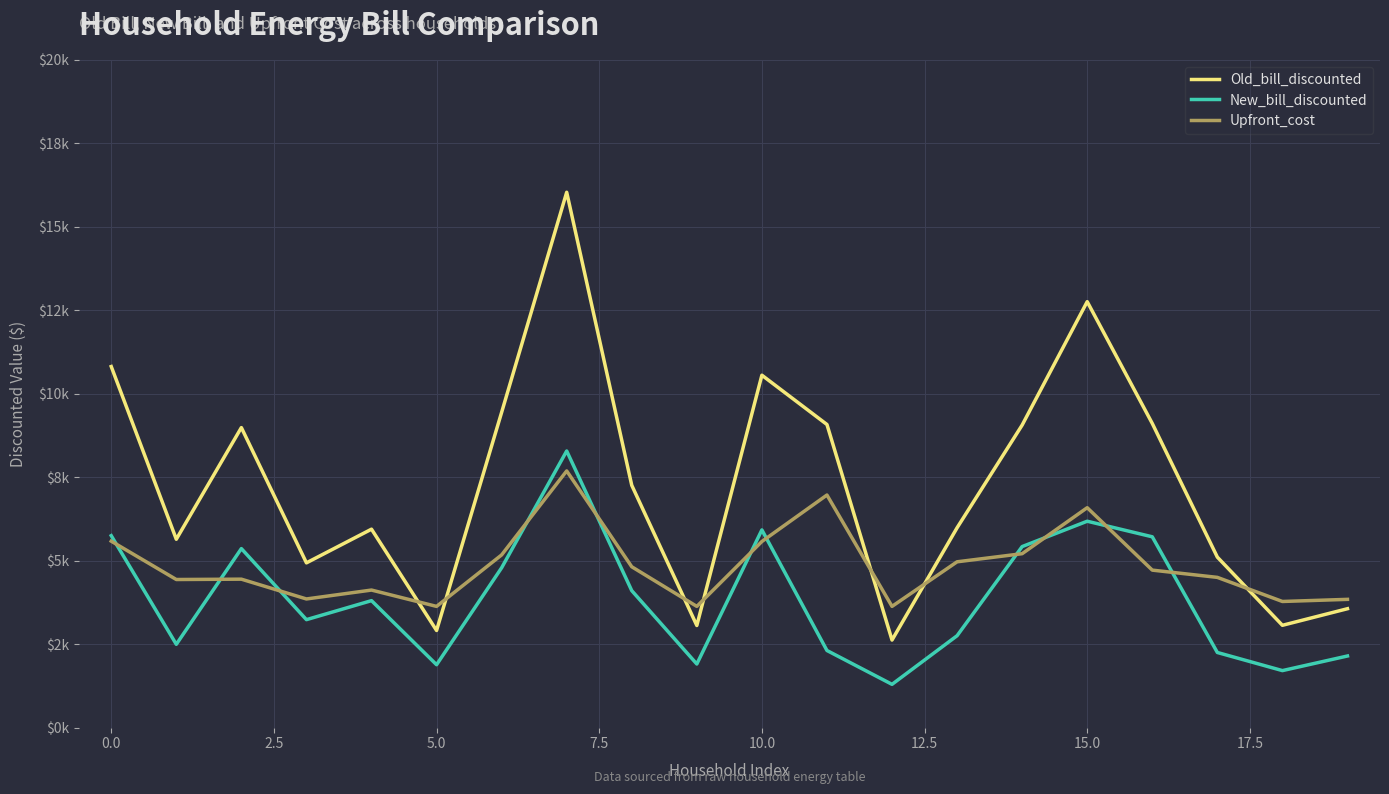

Does the chart have visible grid lines?

Yes